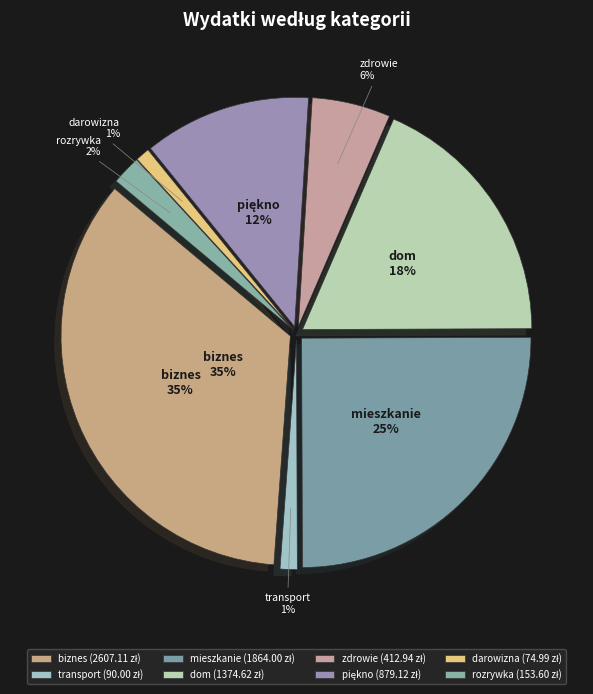

What portion of the pie excludes rozrywka?

97.9%